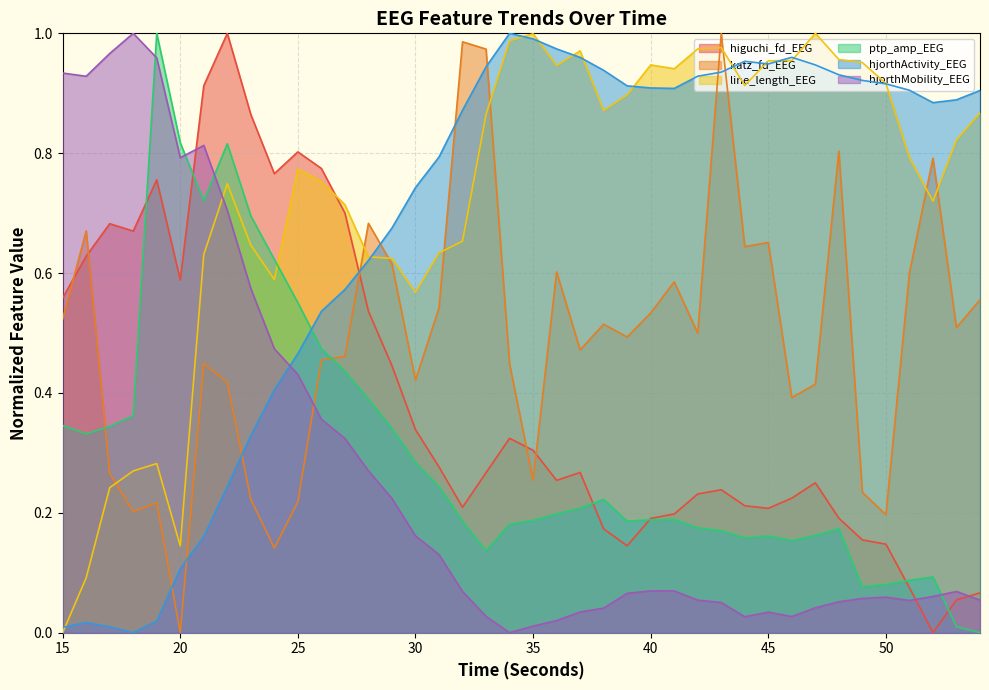

The value of hjorthMobility_EEG at 22 is 0.7. True or false?

True